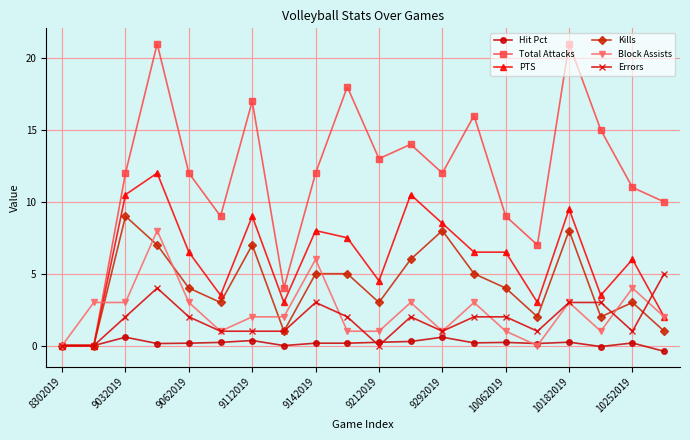

Which series has the widest spread of values?

Total Attacks